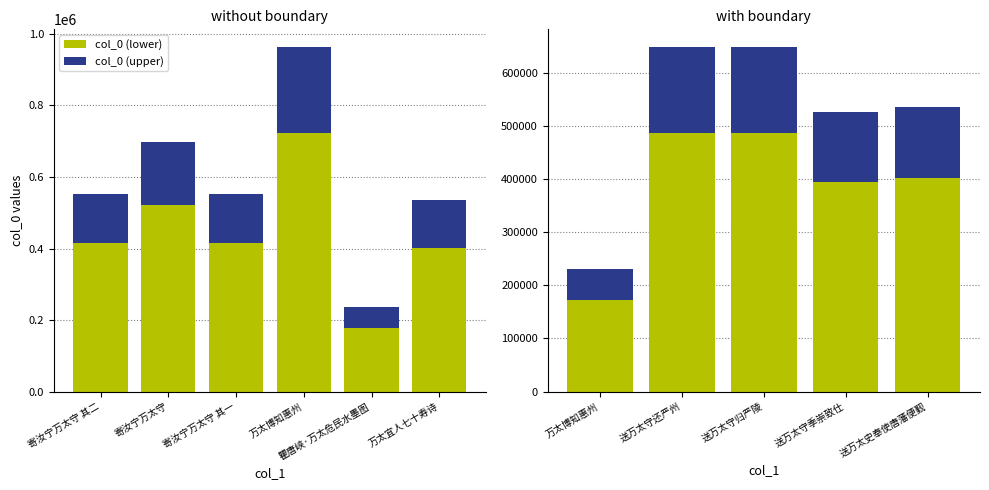

Which series has the widest spread of values?

col_0 (lower)